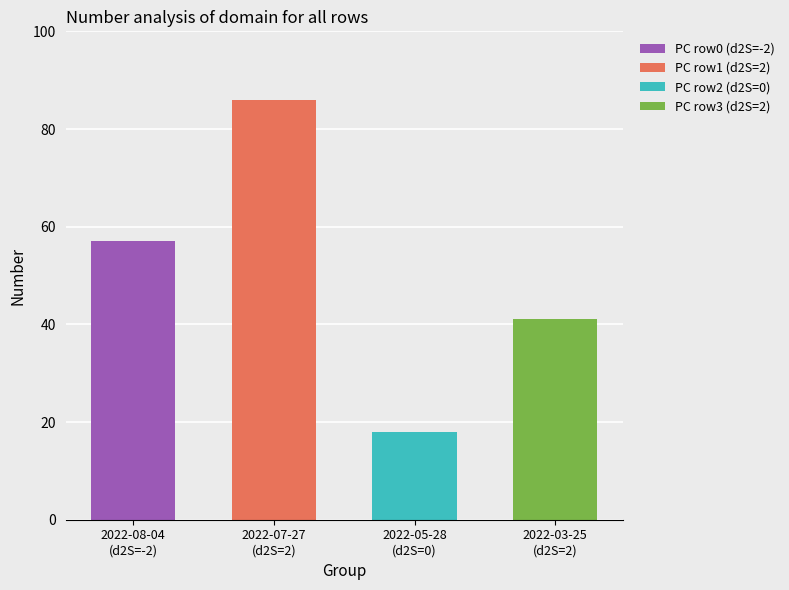

Which has a higher value, 2 or 2?

2